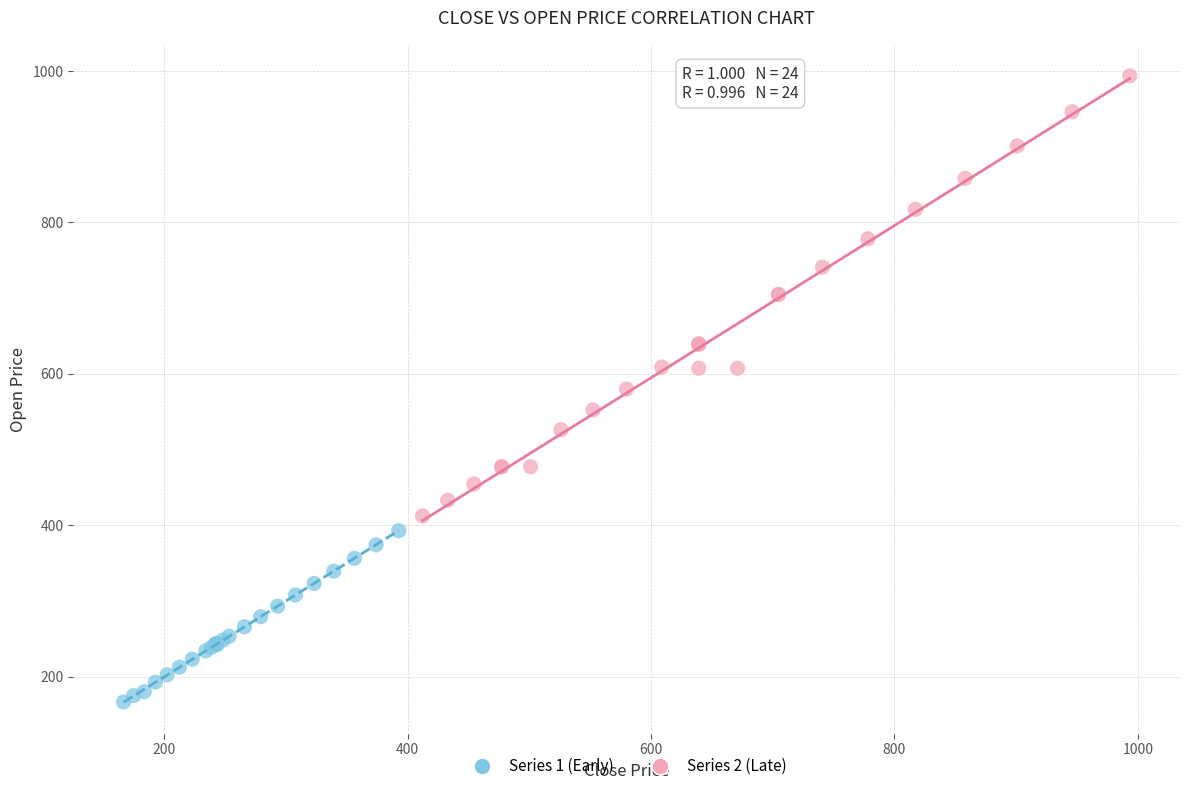

What are all the series names shown in the legend?

Series 1 (Early), Series 2 (Late)